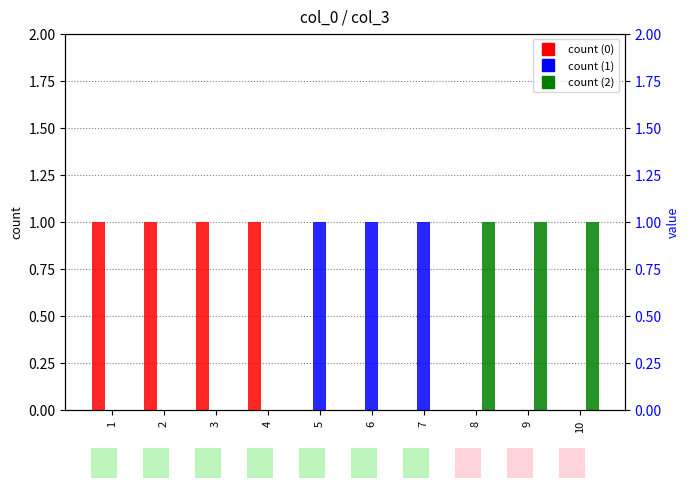

Reading right to left, extract all data points from this chart.

0: 0	0	0	0	0	0	1	1	1	1
1: 0	0	0	1	1	1	0	0	0	0
2: 1	1	1	0	0	0	0	0	0	0